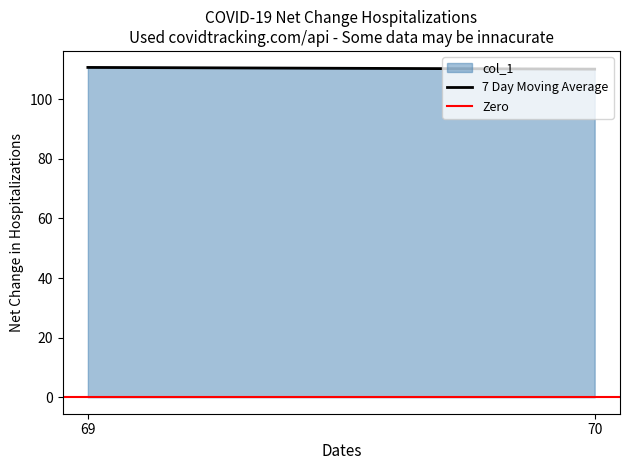

Is the value of Zero at 70 greater than the value of 7 Day Moving Average at 69?

No